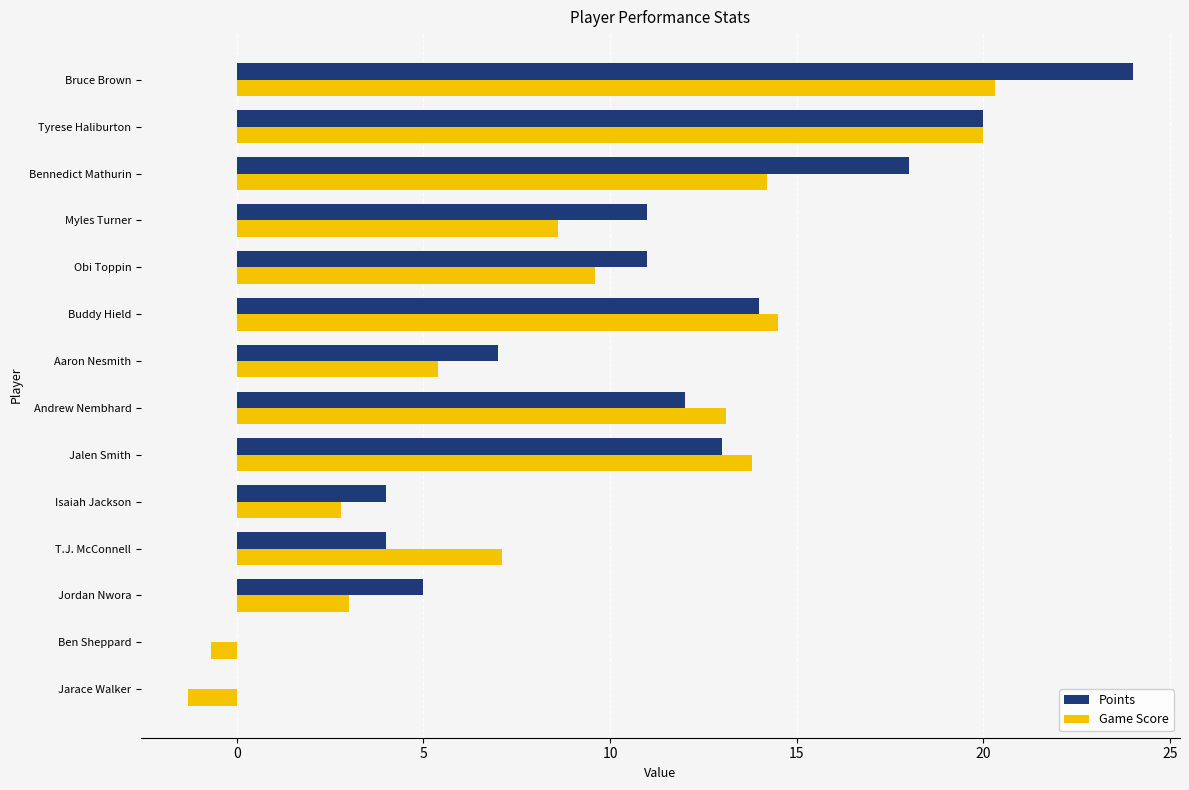

Which label corresponds to the largest value in the chart?

Bruce Brown